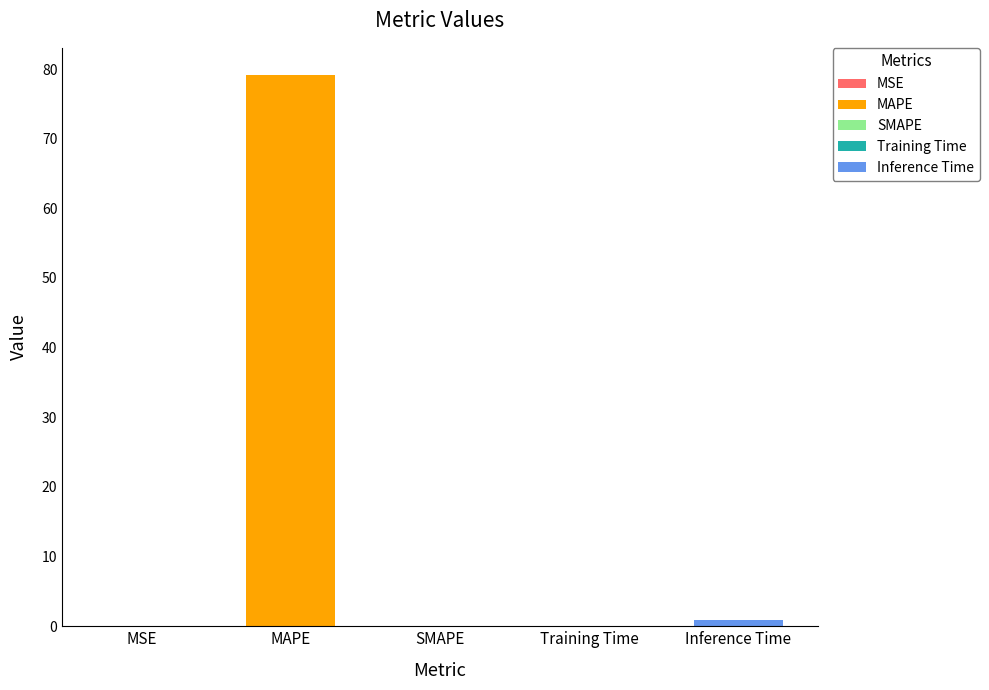

Are the bars horizontal?

No